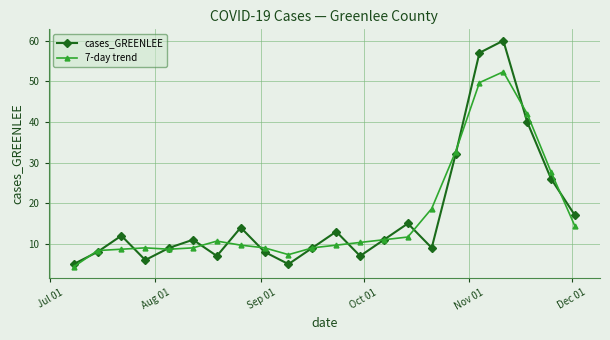

Does the chart display data point markers on the line(s)?

Yes